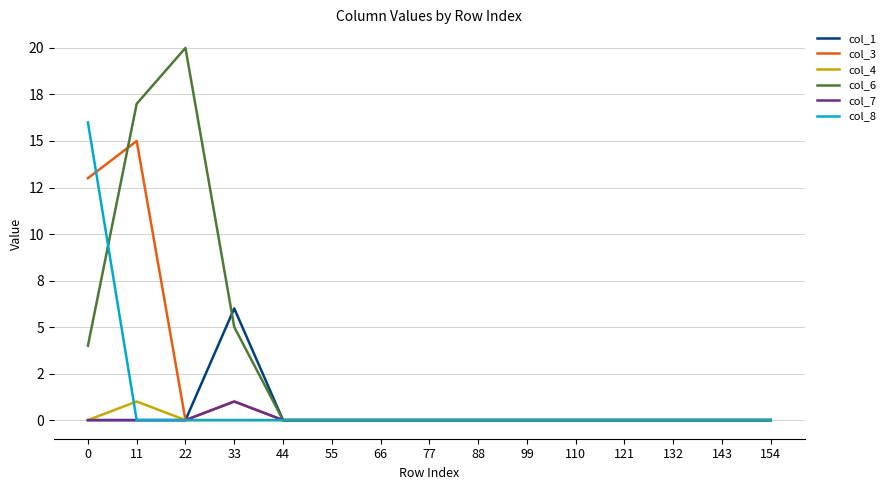

Which series has the largest range (max minus min)?

col_6